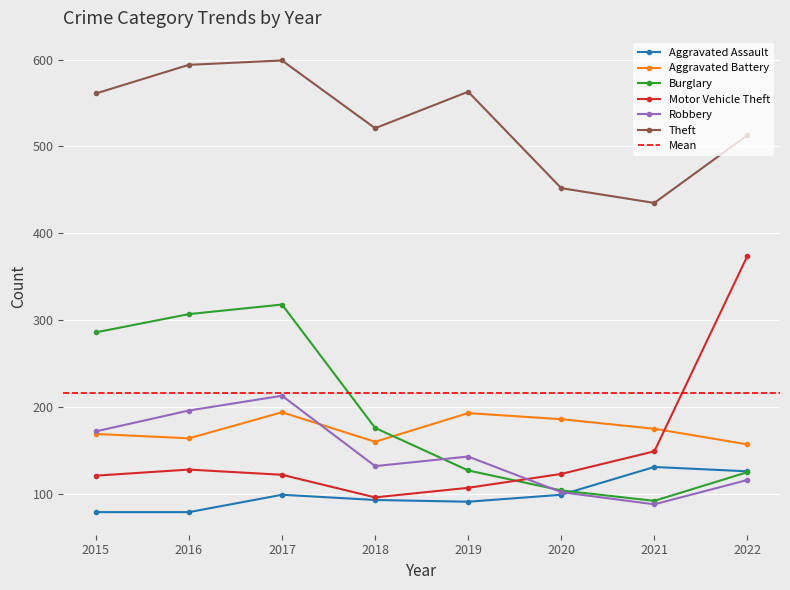

Reading left to right, transcribe all the data shown in this chart.

Aggravated Assault: 2015=79	2016=79	2017=99	2018=93	2019=91	2020=99	2021=131	2022=126
Aggravated Battery: 2015=169	2016=164	2017=194	2018=160	2019=193	2020=186	2021=175	2022=157
Burglary: 2015=286	2016=307	2017=318	2018=176	2019=127	2020=104	2021=92	2022=125
Motor Vehicle Theft: 2015=121	2016=128	2017=122	2018=96	2019=107	2020=123	2021=149	2022=374
Robbery: 2015=172	2016=196	2017=213	2018=132	2019=143	2020=102	2021=88	2022=116
Theft: 2015=561	2016=594	2017=599	2018=521	2019=563	2020=452	2021=435	2022=513